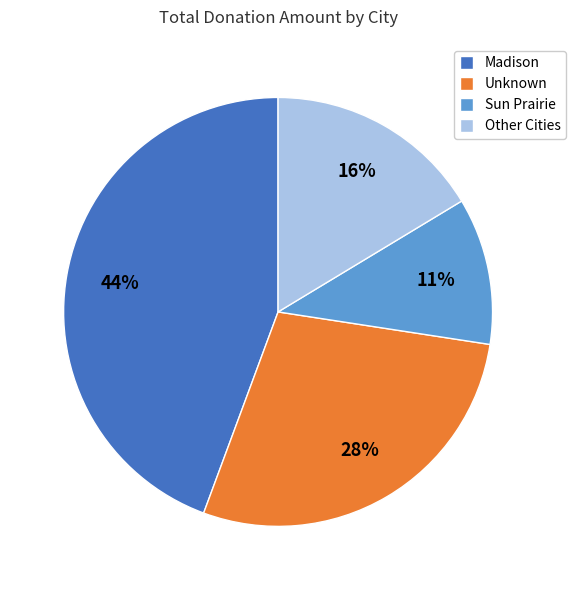

What percentage is the Unknown slice, to the nearest percent?

28%